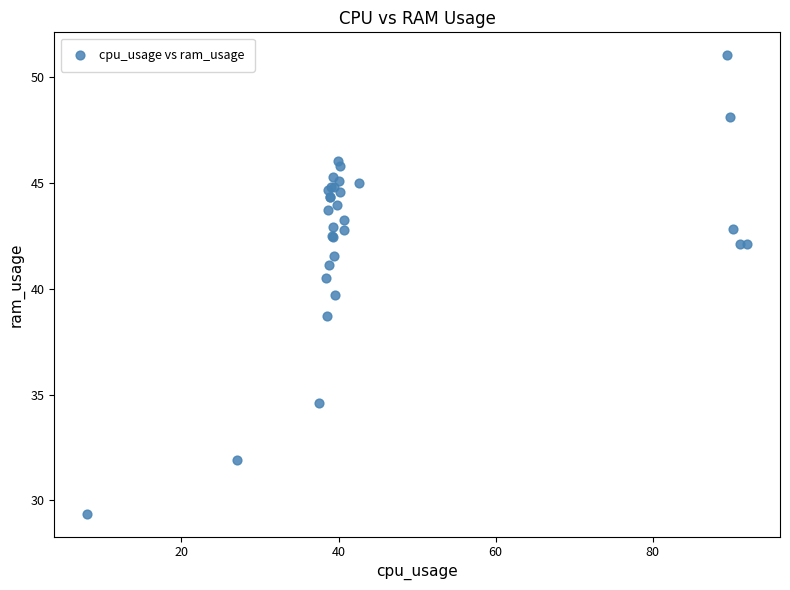

What Y value in the scatter plot is closest to 40?

39.7